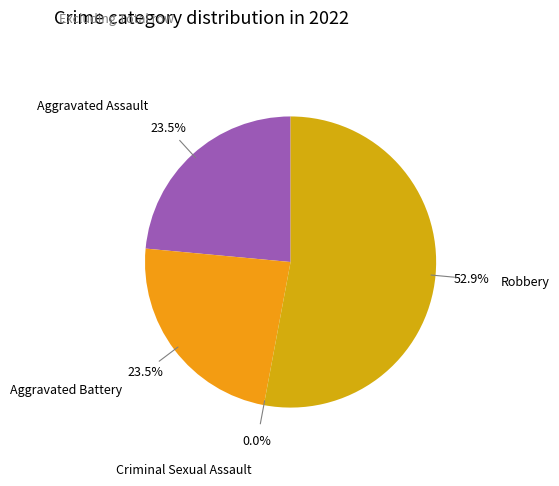

Count the number of slices in the pie.

4